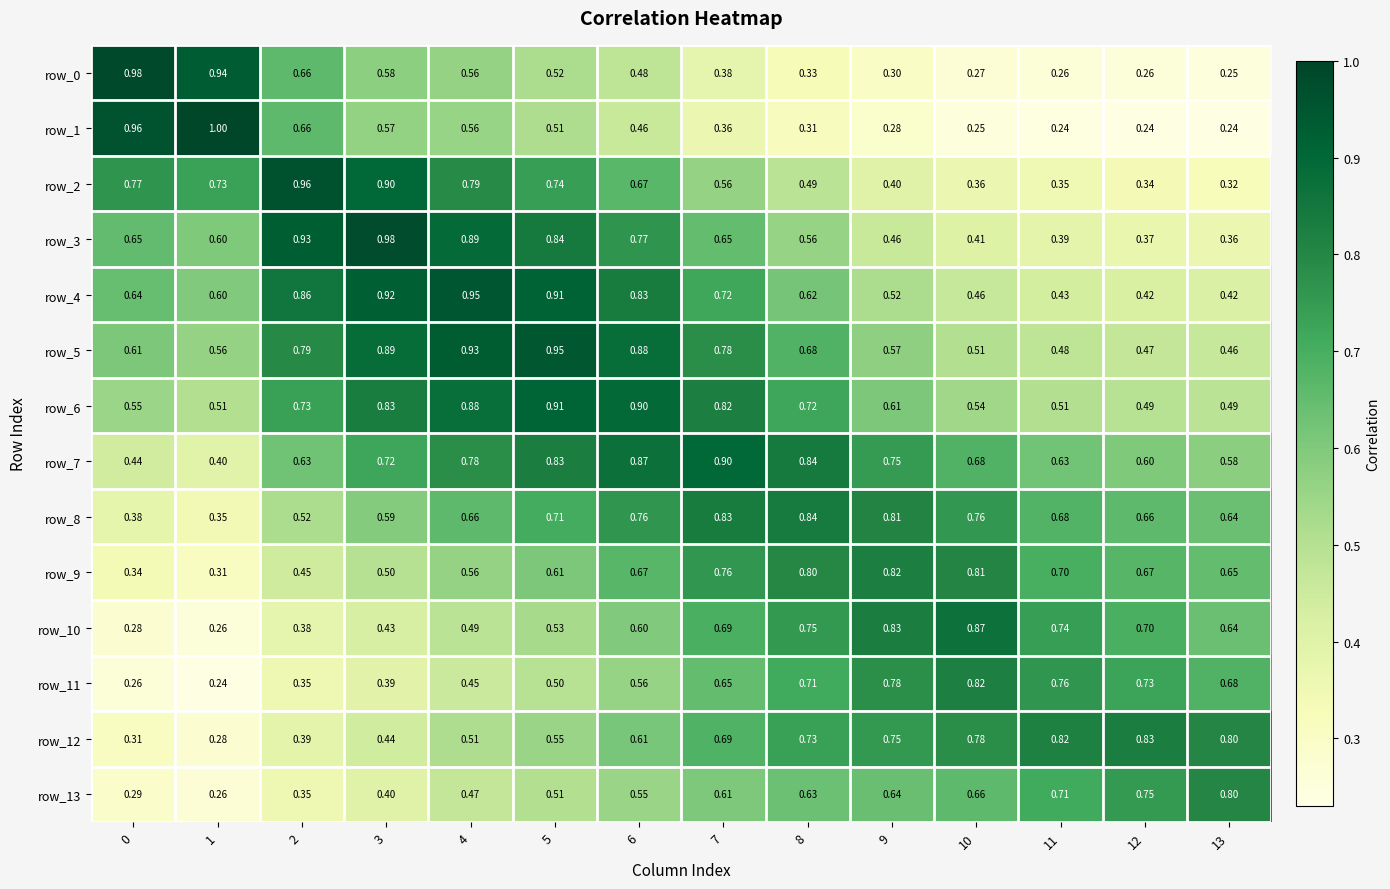

Is it true that row_0 equals 0.2 at 9?

False